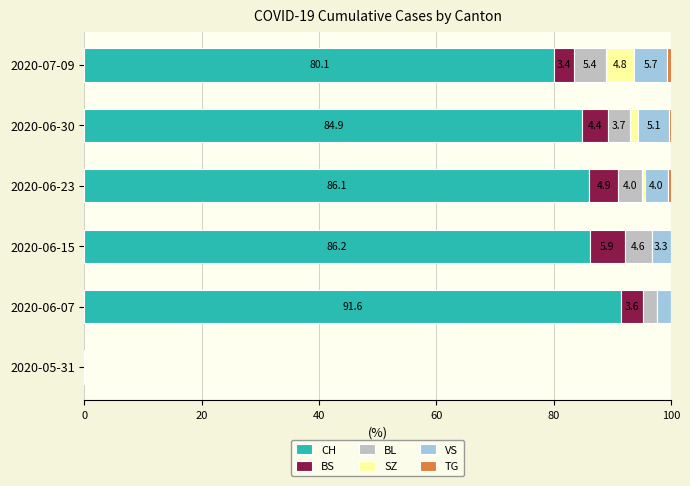

True or false: CH has a value of 80.1 at 2020-07-09.

True